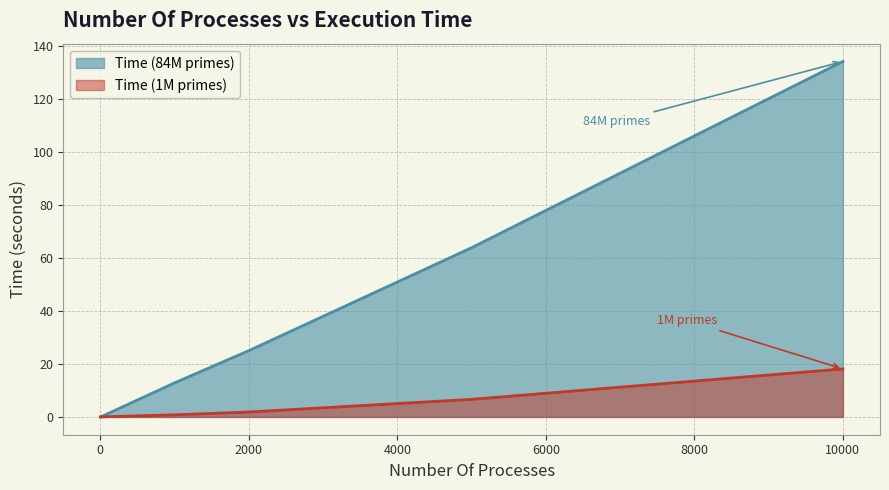

How many lines are shown in the chart?

2